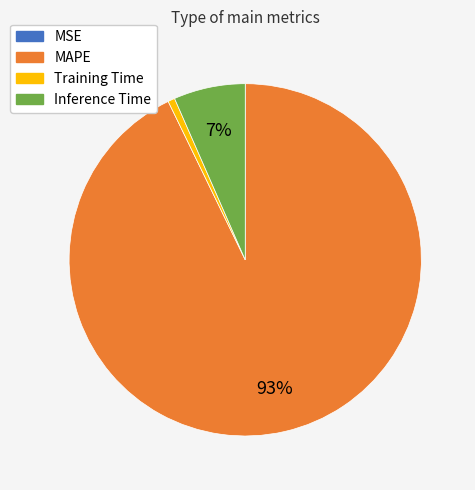

Is MAPE the majority of the pie?

Yes